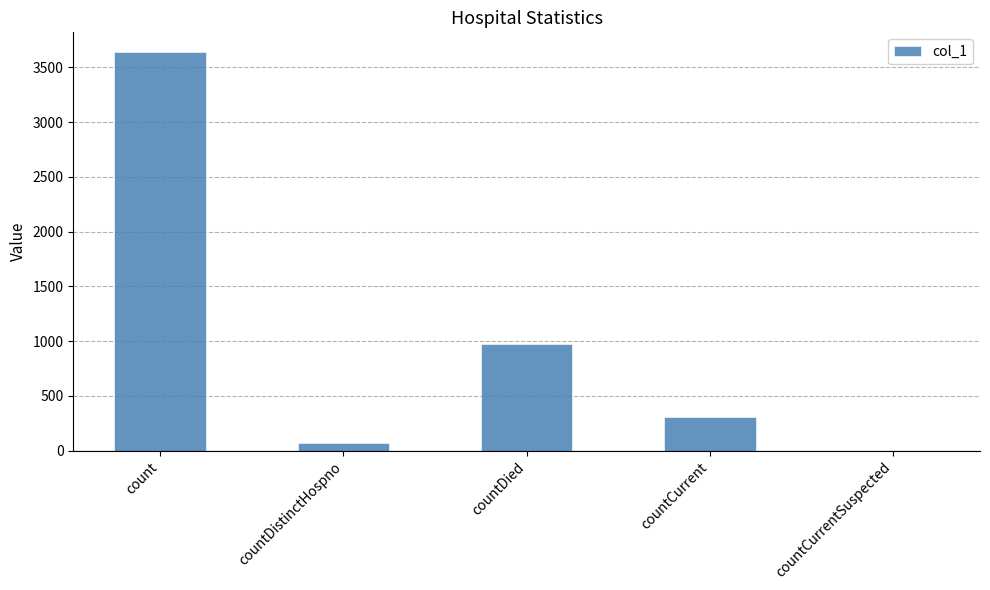

Which label corresponds to the largest value in the chart?

count